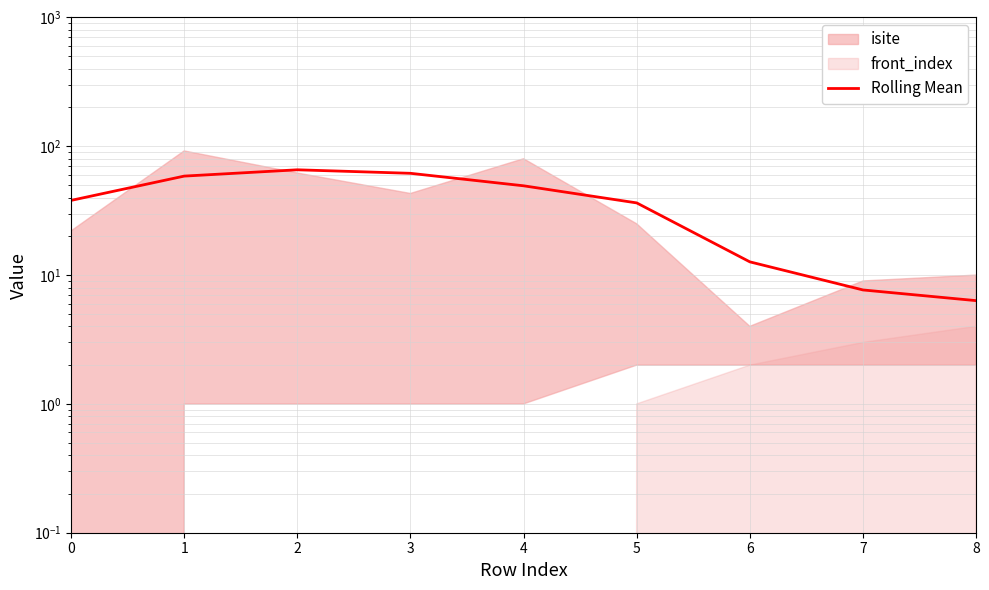

What is the value of the 9th point from the left?

6.3